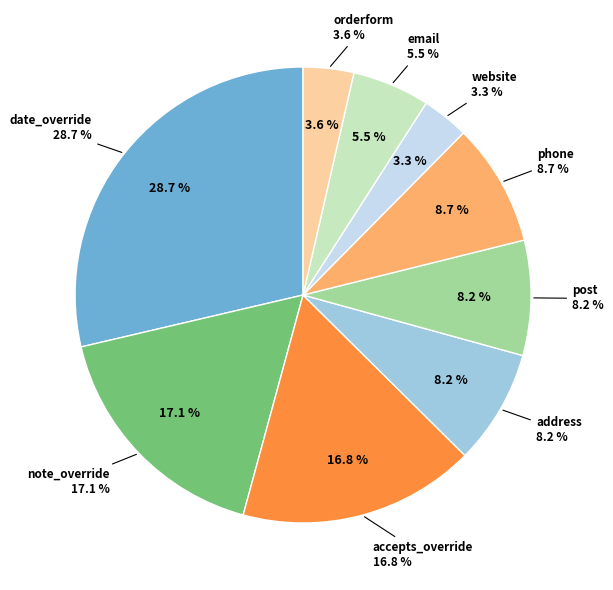

What percentage is NOT represented by note_override?

82.9%